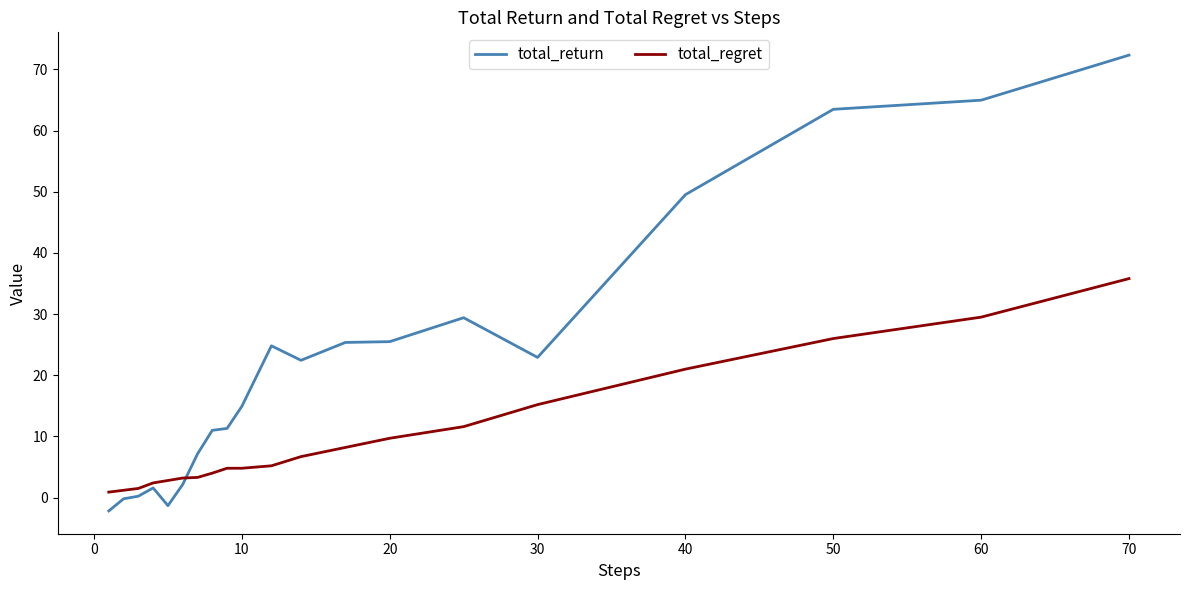

Which series ends up on top after the final intersection of total_return and total_regret?

total_return